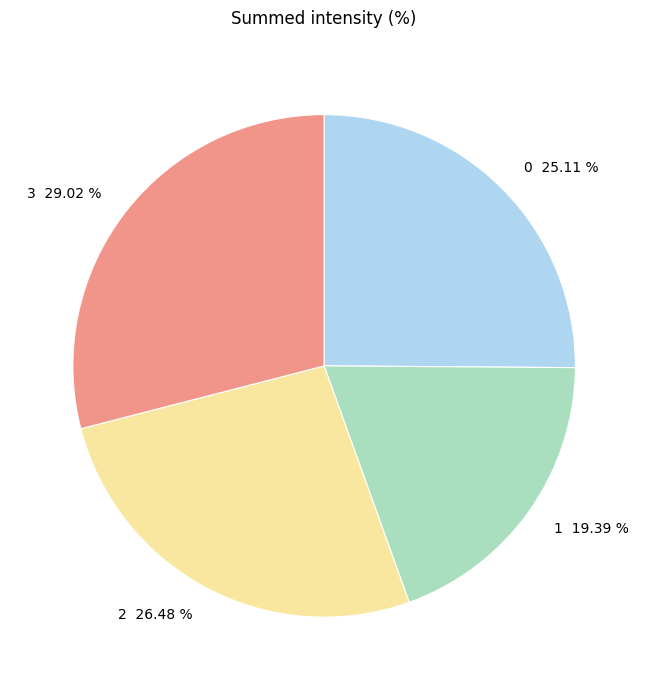

What portion of the pie excludes 0?

74.9%